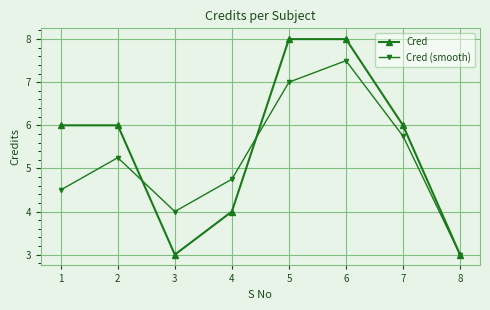

At which label does Cred (smooth) reach its minimum?

8